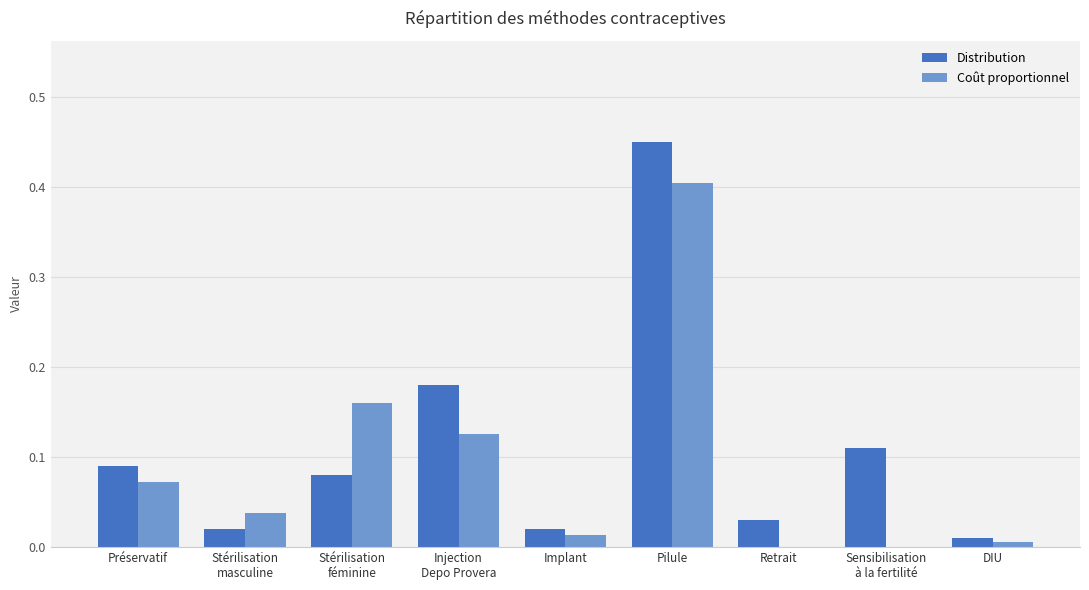

The value of Coût proportionnel at Pilule is 0.4. True or false?

True